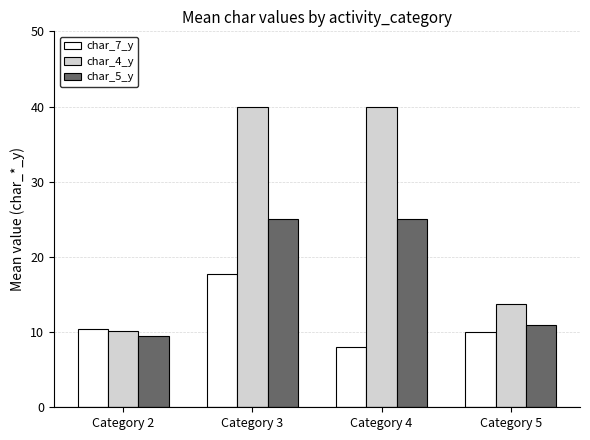

What value does the char_4_y series have at Category 5?

13.8